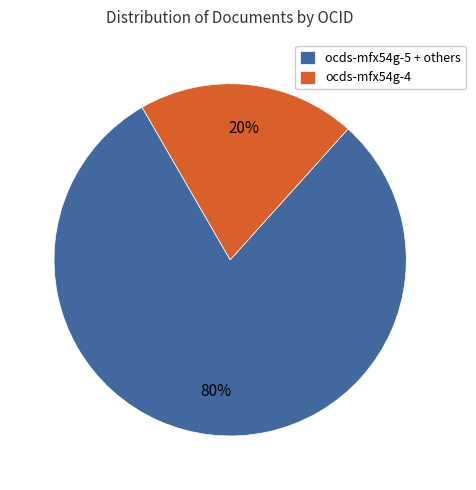

Combined, do ocds-mfx54g-5 + others and ocds-mfx54g-4 account for over 50%?

Yes